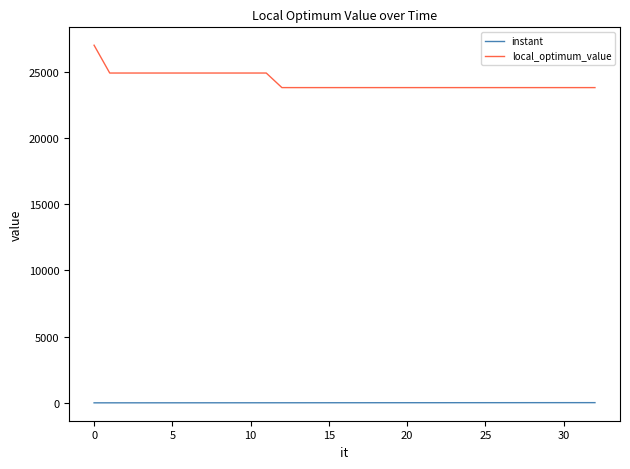

Which series has the largest total across all categories?

local_optimum_value